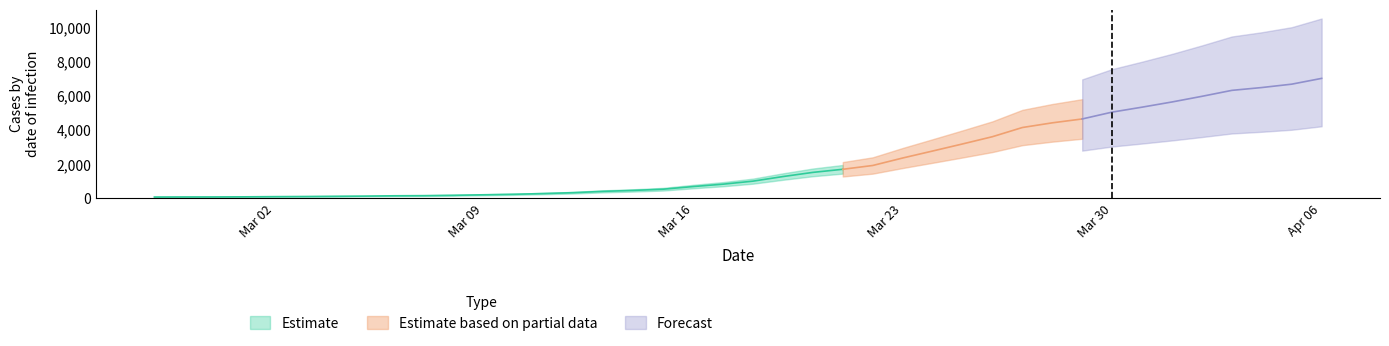

Reading left to right, what are all the values shown in this chart?

2020-02-27=64	2020-02-28=68	2020-02-29=69	2020-03-01=76	2020-03-02=87	2020-03-03=95	2020-03-04=107	2020-03-05=118	2020-03-06=137	2020-03-07=145	2020-03-08=166	2020-03-09=196	2020-03-10=225	2020-03-11=268	2020-03-12=319	2020-03-13=397	2020-03-14=451	2020-03-15=522	2020-03-16=676	2020-03-17=815	2020-03-18=992	2020-03-19=1260	2020-03-20=1504	2020-03-21=1685	2020-03-22=1907	2020-03-23=2343	2020-03-24=2751	2020-03-25=3164	2020-03-26=3588	2020-03-27=4124	2020-03-28=4398	2020-03-29=4624	2020-03-30=5024	2020-03-31=5313	2020-04-01=5616	2020-04-02=5946	2020-04-03=6294	2020-04-04=6459	2020-04-05=6656	2020-04-06=6994